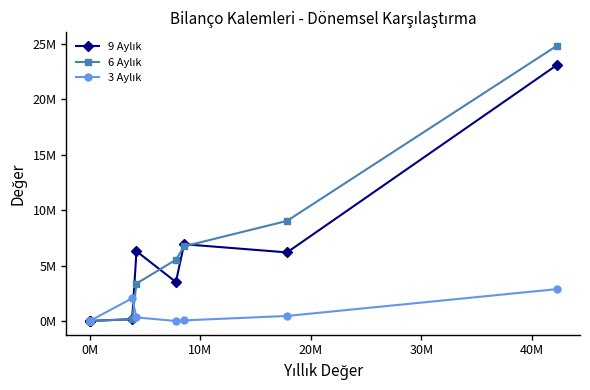

How many intersections are there between 3 Aylık and 9 Aylık?

1